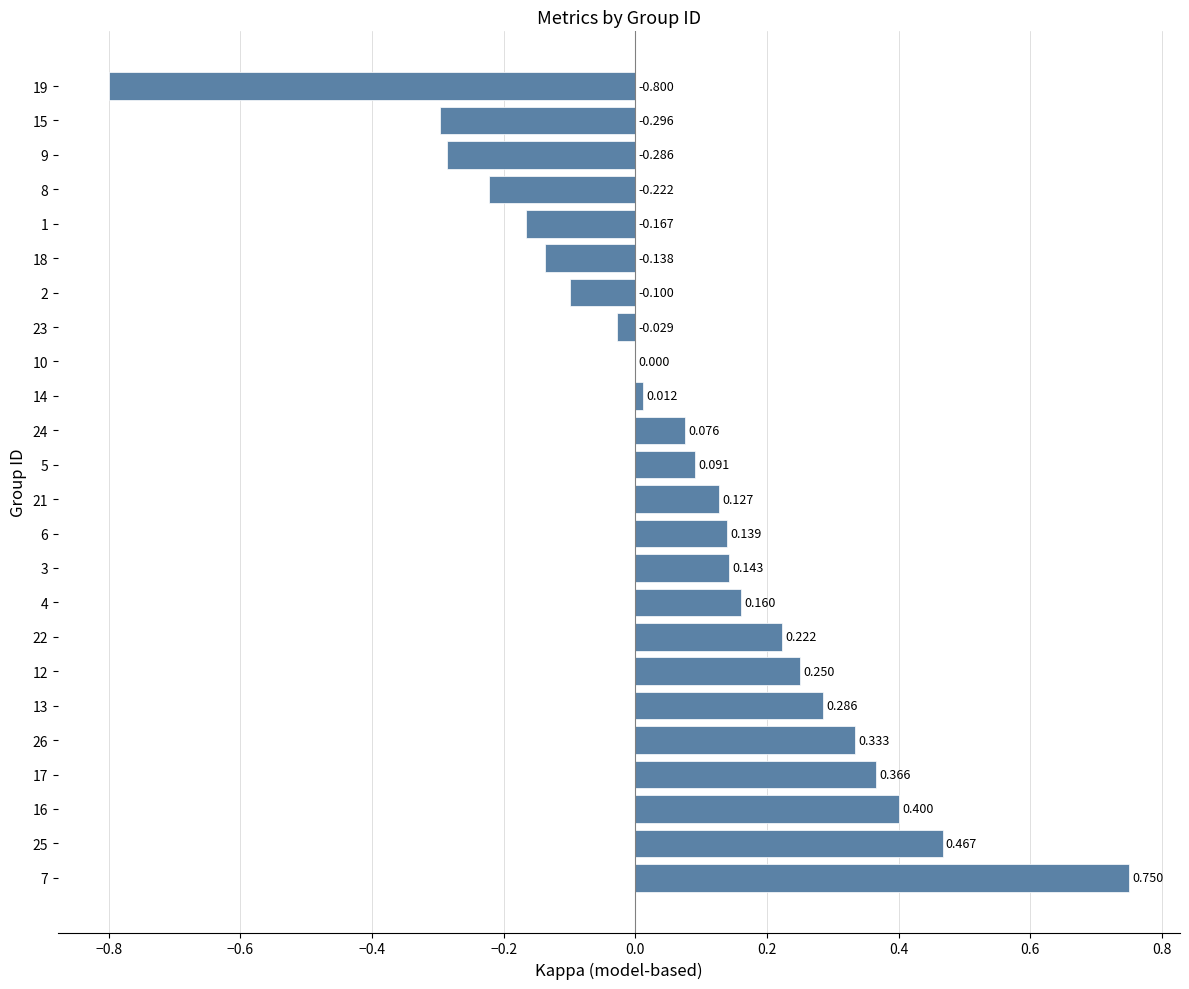

What is the smallest value displayed?

-0.8